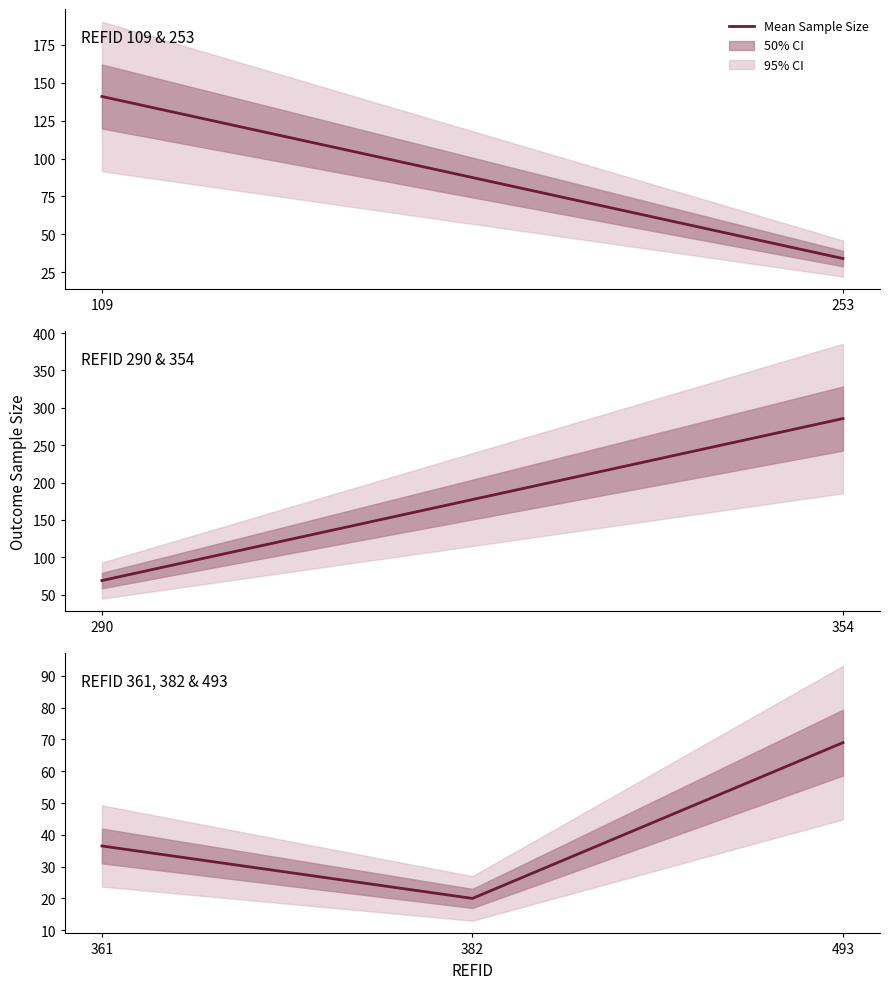

How many values exceed 36?

2